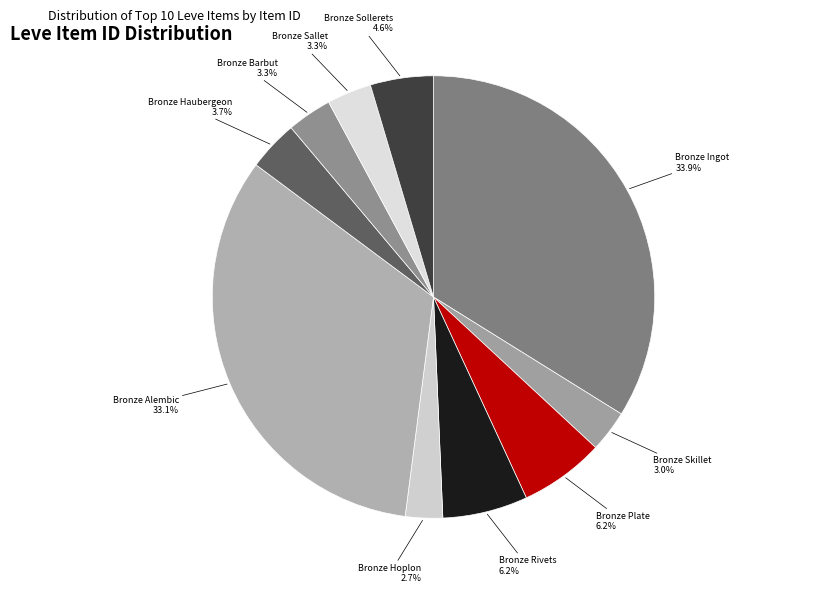

How many slices are in this pie chart?

10